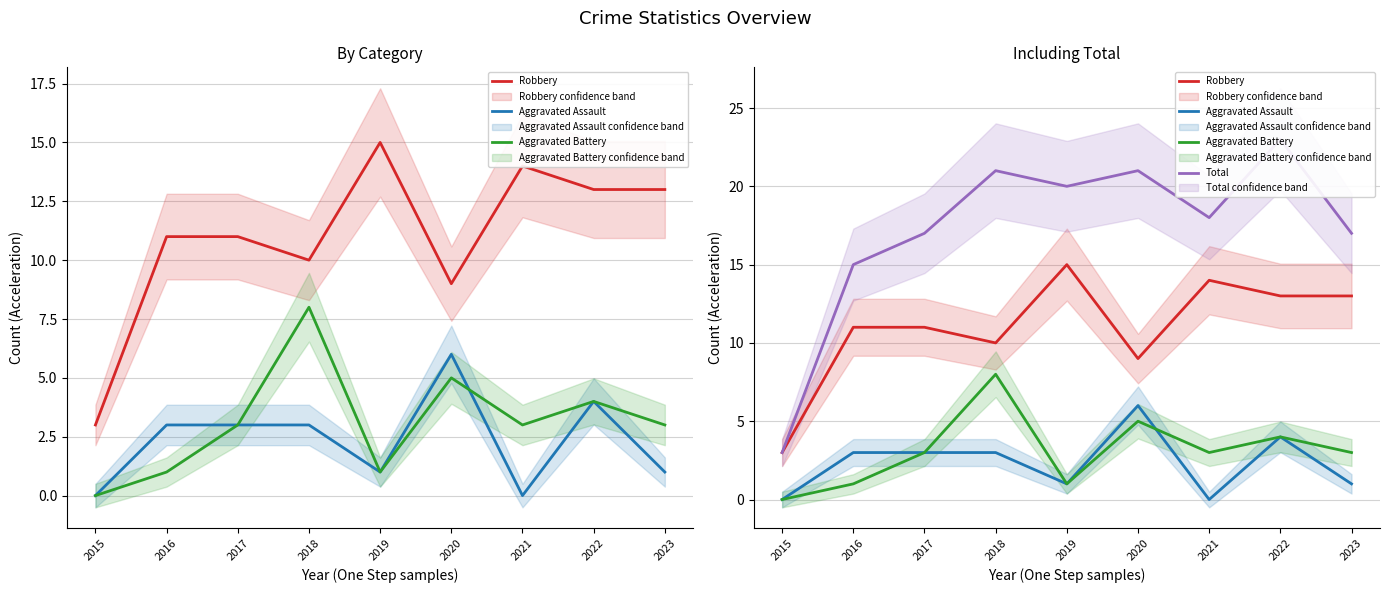

At how many categories does at least one series exceed 4?

8